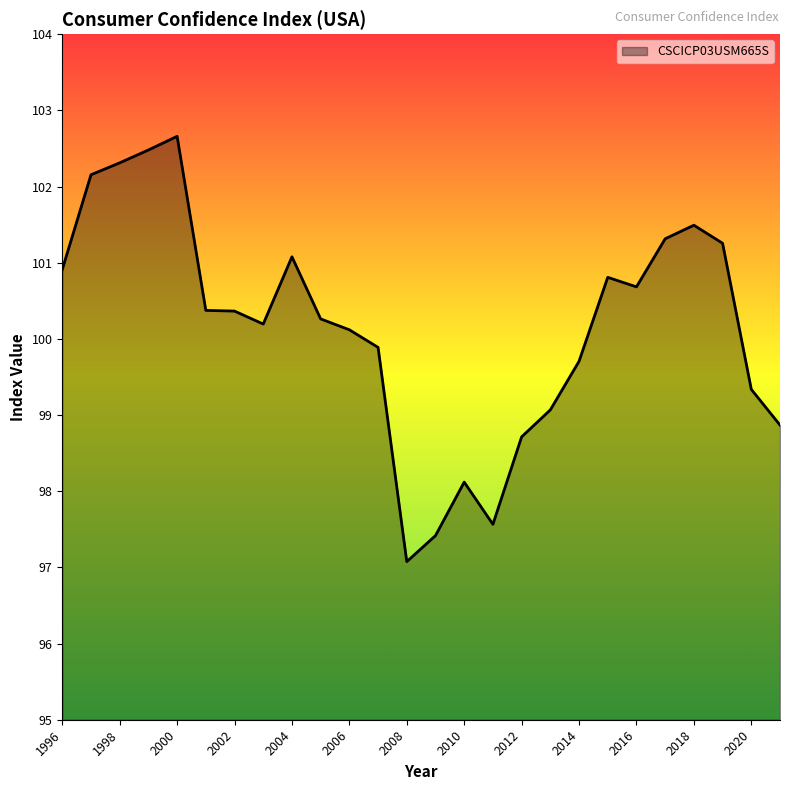

What is the maximum value shown in the chart?

102.7